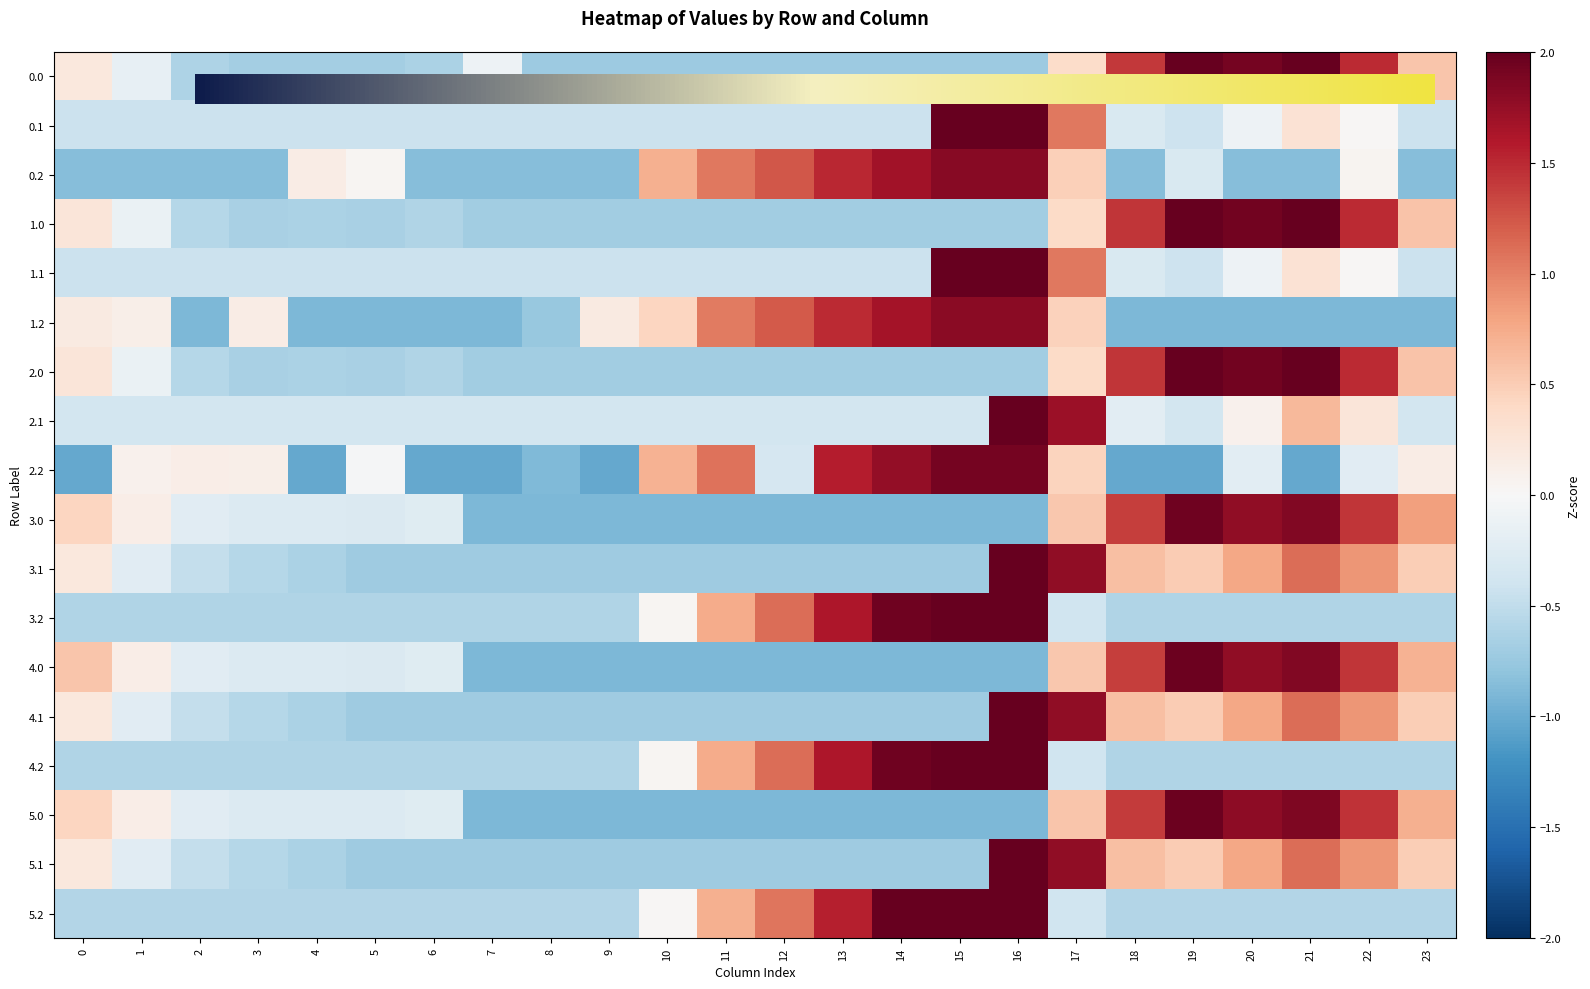

Reading left to right, transcribe all the data shown in this chart.

0.0: 0.2	-0.2	-0.6	-0.7	-0.7	-0.7	-0.6	-0.1	-0.7	-0.7	-0.7	-0.7	-0.7	-0.7	-0.7	-0.7	-0.7	0.4	1.4	2.1	1.9	2.0	1.5	0.6
0.1: -0.4	-0.4	-0.4	-0.4	-0.4	-0.4	-0.4	-0.4	-0.4	-0.4	-0.4	-0.4	-0.4	-0.4	-0.4	3.4	2.8	1.0	-0.3	-0.4	-0.1	0.3	0.0	-0.4
0.2: -0.9	-0.9	-0.9	-0.9	0.2	0.0	-0.9	-0.9	-0.9	-0.9	0.7	1.1	1.2	1.5	1.7	1.8	1.8	0.5	-0.9	-0.3	-0.9	-0.9	0.1	-0.9
1.0: 0.2	-0.1	-0.6	-0.6	-0.6	-0.7	-0.6	-0.7	-0.7	-0.7	-0.7	-0.7	-0.7	-0.7	-0.7	-0.7	-0.7	0.4	1.4	2.1	1.9	2.0	1.5	0.6
1.1: -0.4	-0.4	-0.4	-0.4	-0.4	-0.4	-0.4	-0.4	-0.4	-0.4	-0.4	-0.4	-0.4	-0.4	-0.4	3.4	2.8	1.0	-0.3	-0.4	-0.1	0.3	0.0	-0.4
1.2: 0.2	0.1	-0.9	0.2	-0.9	-0.9	-0.9	-0.9	-0.8	0.2	0.4	1.0	1.2	1.5	1.7	1.8	1.8	0.5	-0.9	-0.9	-0.9	-0.9	-0.9	-0.9
2.0: 0.2	-0.1	-0.6	-0.6	-0.6	-0.7	-0.6	-0.7	-0.7	-0.7	-0.7	-0.7	-0.7	-0.7	-0.7	-0.7	-0.7	0.4	1.4	2.1	1.9	2.0	1.5	0.6
2.1: -0.4	-0.4	-0.4	-0.4	-0.4	-0.4	-0.4	-0.4	-0.4	-0.4	-0.4	-0.4	-0.4	-0.4	-0.4	-0.4	4.2	1.7	-0.2	-0.4	0.1	0.6	0.2	-0.4
2.2: -1.0	0.1	0.1	0.1	-1.0	-0.0	-1.0	-1.0	-0.9	-1.0	0.7	1.1	-0.3	1.6	1.8	1.9	1.9	0.4	-1.0	-1.0	-0.2	-1.0	-0.2	0.1
3.0: 0.4	0.1	-0.2	-0.3	-0.3	-0.3	-0.2	-0.9	-0.9	-0.9	-0.9	-0.9	-0.9	-0.9	-0.9	-0.9	-0.9	0.5	1.4	2.0	1.8	1.9	1.4	0.8
3.1: 0.2	-0.2	-0.5	-0.6	-0.6	-0.7	-0.7	-0.7	-0.7	-0.7	-0.7	-0.7	-0.7	-0.7	-0.7	-0.7	3.3	1.8	0.6	0.5	0.8	1.1	0.9	0.5
3.2: -0.6	-0.6	-0.6	-0.6	-0.6	-0.6	-0.6	-0.6	-0.6	-0.6	0.0	0.7	1.1	1.6	2.0	2.2	2.2	-0.4	-0.6	-0.6	-0.6	-0.6	-0.6	-0.6
4.0: 0.6	0.1	-0.2	-0.3	-0.3	-0.3	-0.2	-0.9	-0.9	-0.9	-0.9	-0.9	-0.9	-0.9	-0.9	-0.9	-0.9	0.5	1.4	2.0	1.8	1.9	1.4	0.7
4.1: 0.2	-0.2	-0.5	-0.6	-0.6	-0.7	-0.7	-0.7	-0.7	-0.7	-0.7	-0.7	-0.7	-0.7	-0.7	-0.7	3.3	1.8	0.6	0.5	0.8	1.1	0.9	0.5
4.2: -0.6	-0.6	-0.6	-0.6	-0.6	-0.6	-0.6	-0.6	-0.6	-0.6	0.0	0.7	1.1	1.6	2.0	2.2	2.2	-0.4	-0.6	-0.6	-0.6	-0.6	-0.6	-0.6
5.0: 0.4	0.1	-0.2	-0.3	-0.3	-0.3	-0.2	-0.9	-0.9	-0.9	-0.9	-0.9	-0.9	-0.9	-0.9	-0.9	-0.9	0.6	1.4	2.0	1.8	1.9	1.4	0.7
5.1: 0.2	-0.2	-0.5	-0.6	-0.6	-0.7	-0.7	-0.7	-0.7	-0.7	-0.7	-0.7	-0.7	-0.7	-0.7	-0.7	3.3	1.8	0.6	0.5	0.8	1.1	0.9	0.5
5.2: -0.6	-0.6	-0.6	-0.6	-0.6	-0.6	-0.6	-0.6	-0.6	-0.6	0.0	0.7	1.1	1.6	2.2	2.2	2.2	-0.4	-0.6	-0.6	-0.6	-0.6	-0.6	-0.6